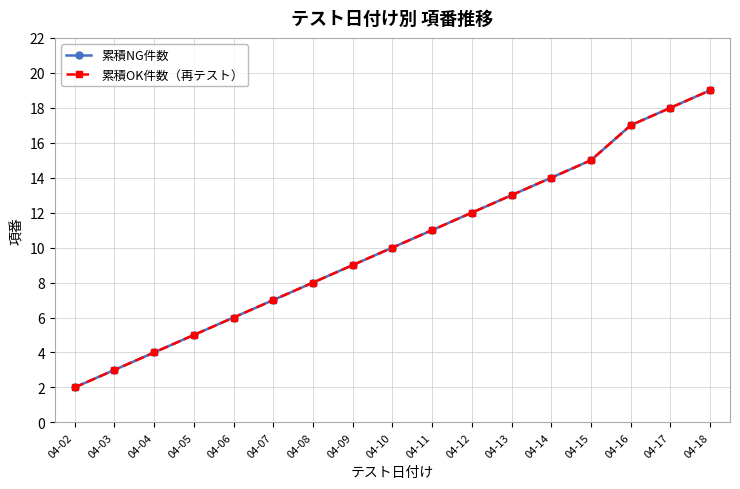

True or false: 累積OK件数（再テスト） has more than 1 points higher than both neighbors.

False